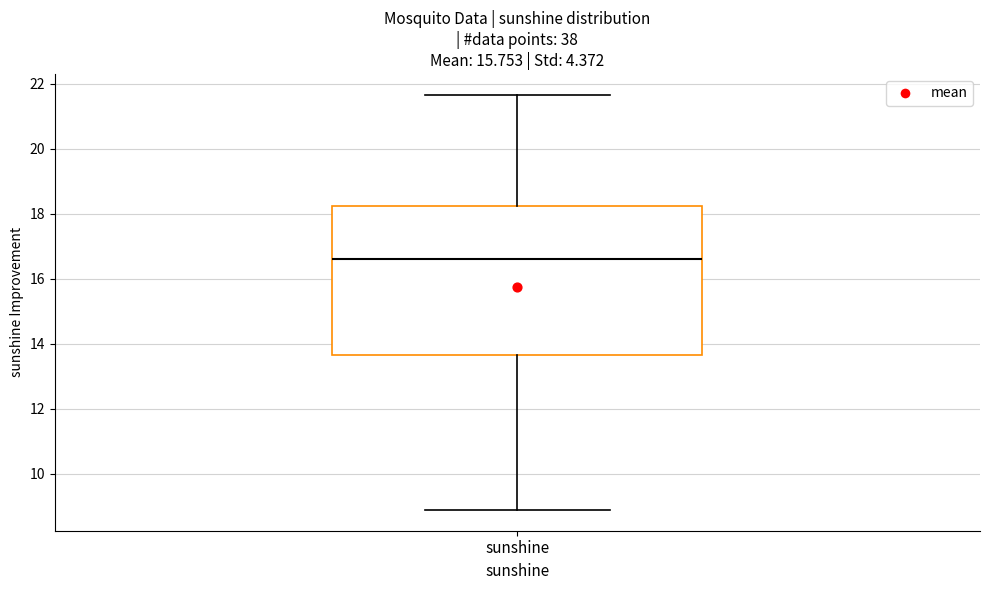

Transcribe this box plot: give where the median line is, the range the box spans, and where the two whiskers end, as read against the y-axis. The values are not printed on the chart, so give them approximately, as read against the axis.

median 16.6, box 13.6 to 18.2, whiskers 8.8 to 21.6